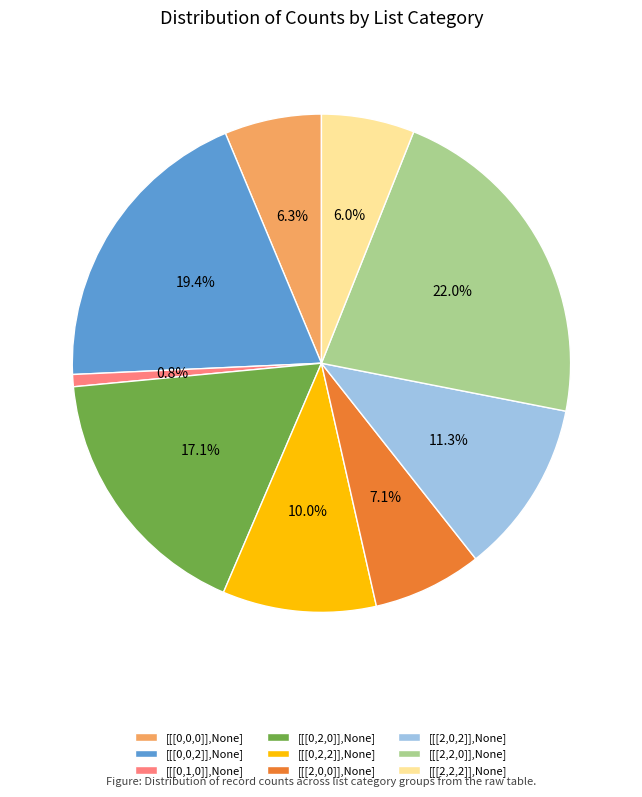

The [[[2,0,2]],None] slice represents 25% of the pie. True or false?

False